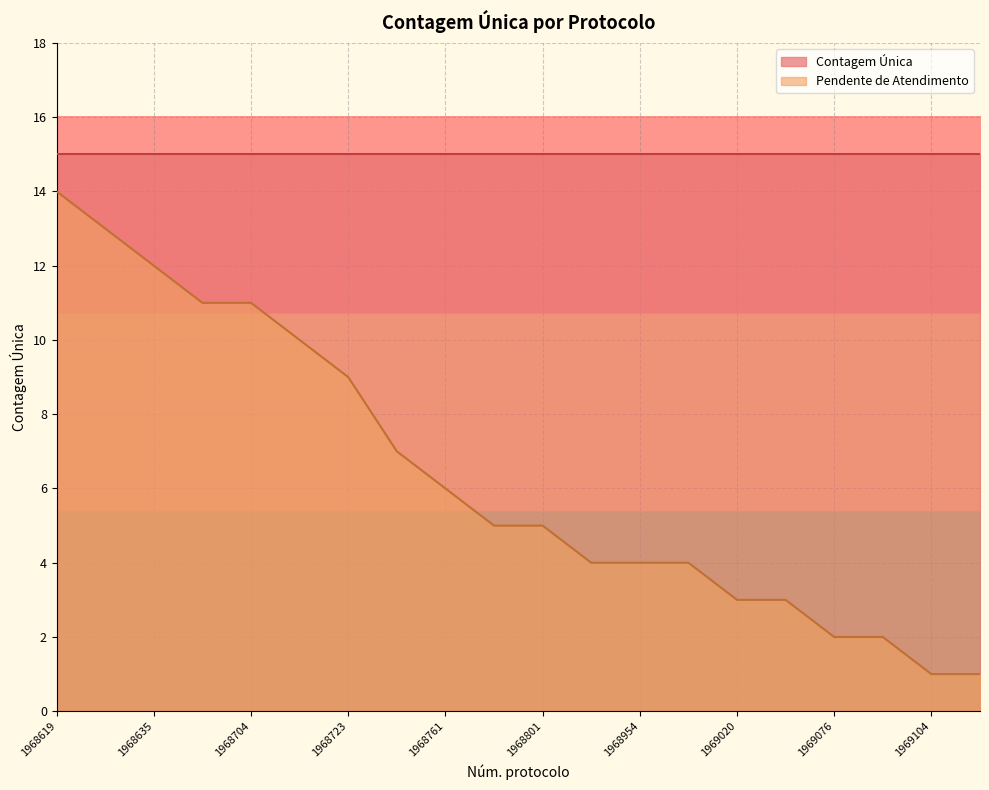

True or false: there are more than 1 points higher than both neighbors.

False